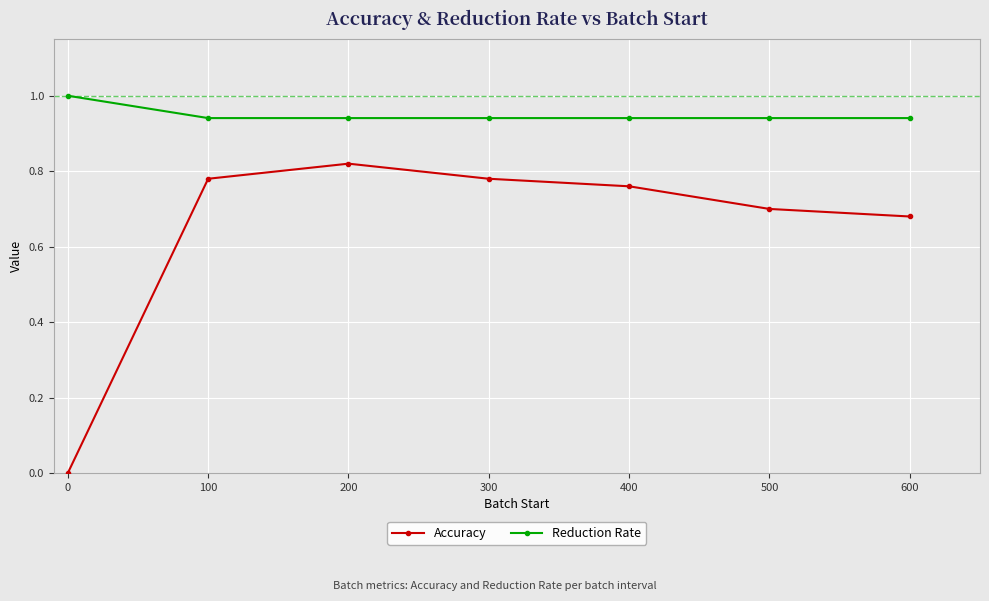

At which category does Accuracy reach its first local peak?

200